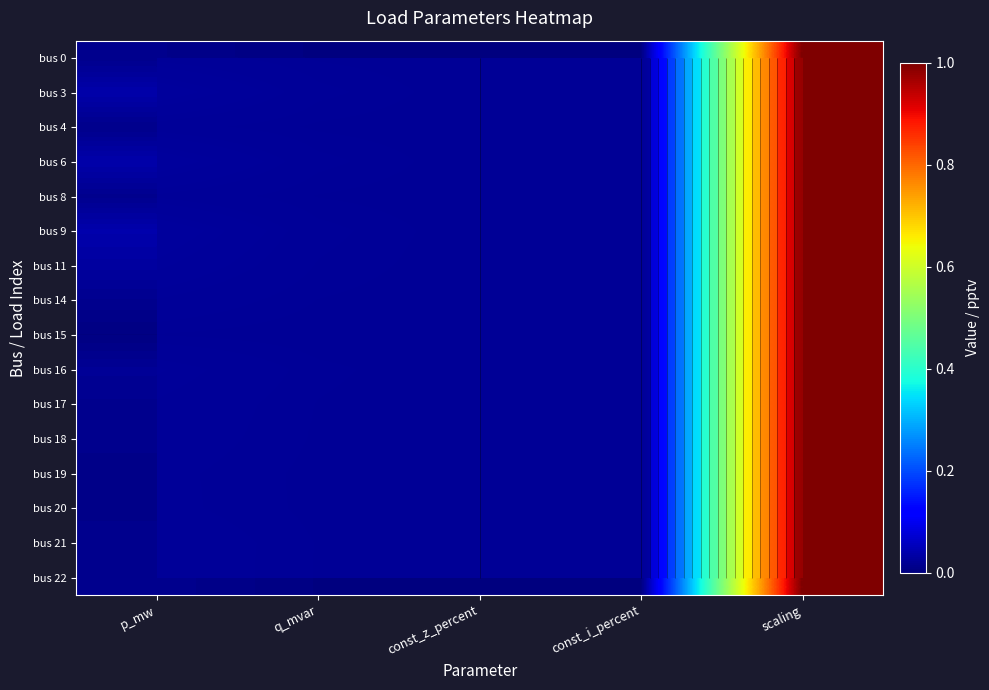

At how many categories does at least one series exceed 0?

3